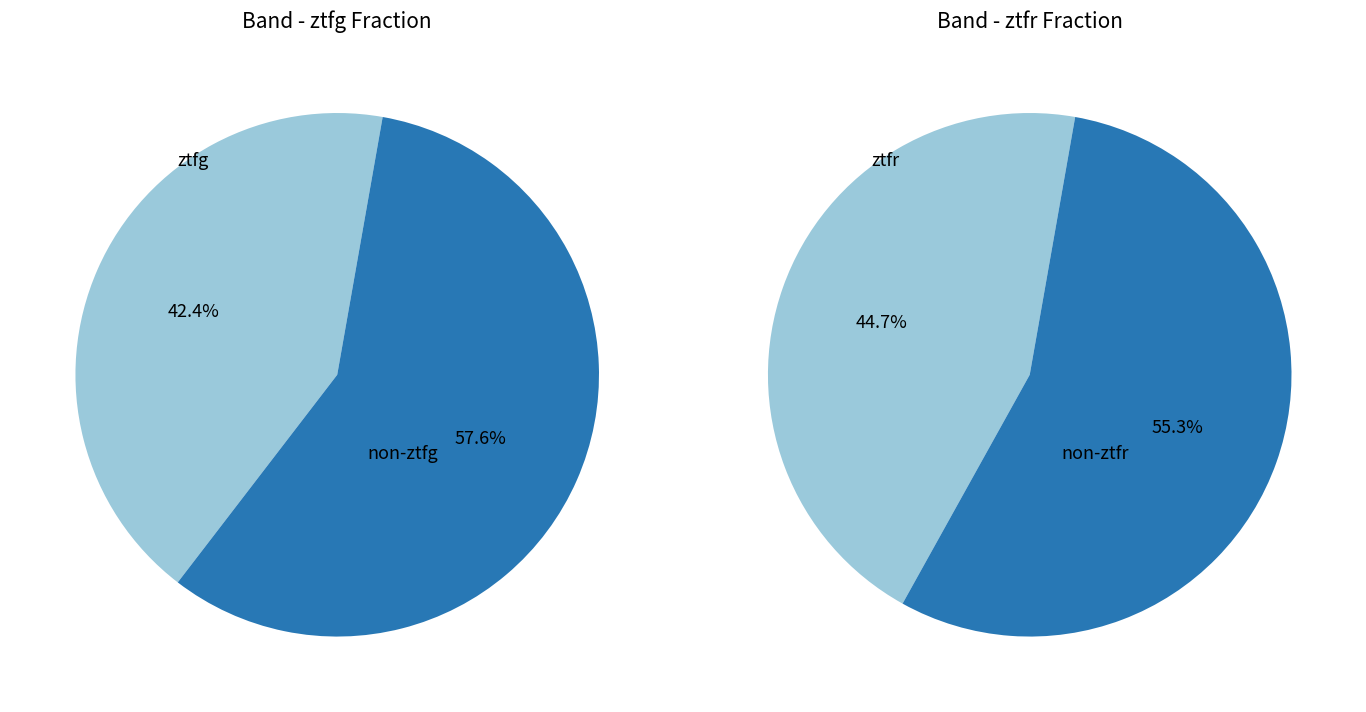

Is it true that ztfg is 42% of the pie?

True